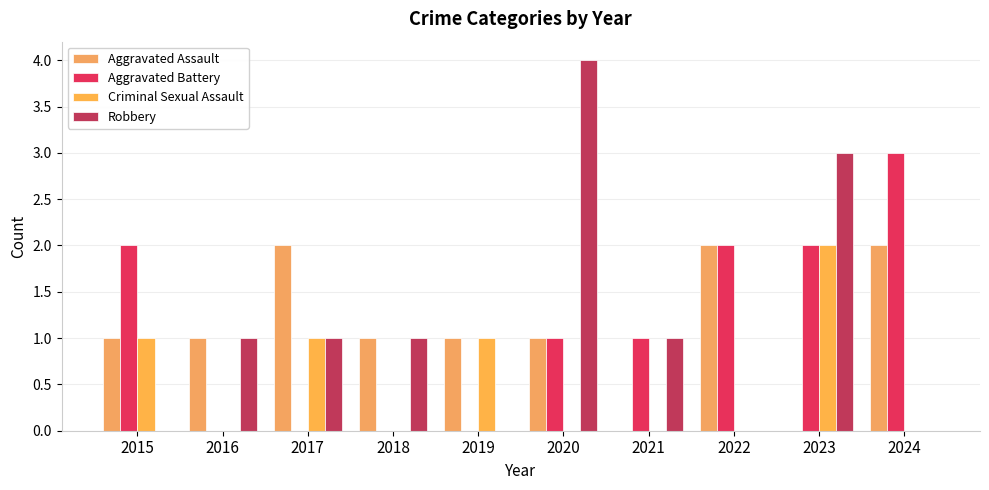

How many groups of bars are there?

10